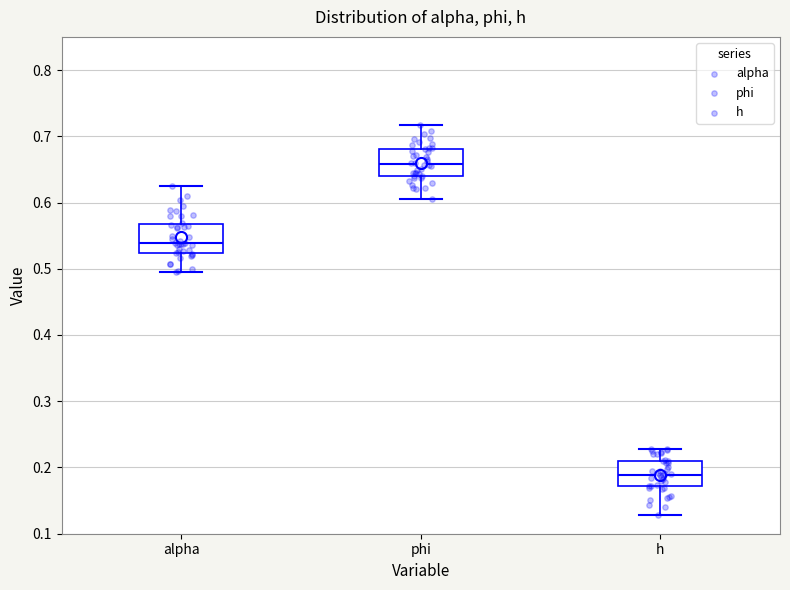

Which box's median line is the lowest?

h